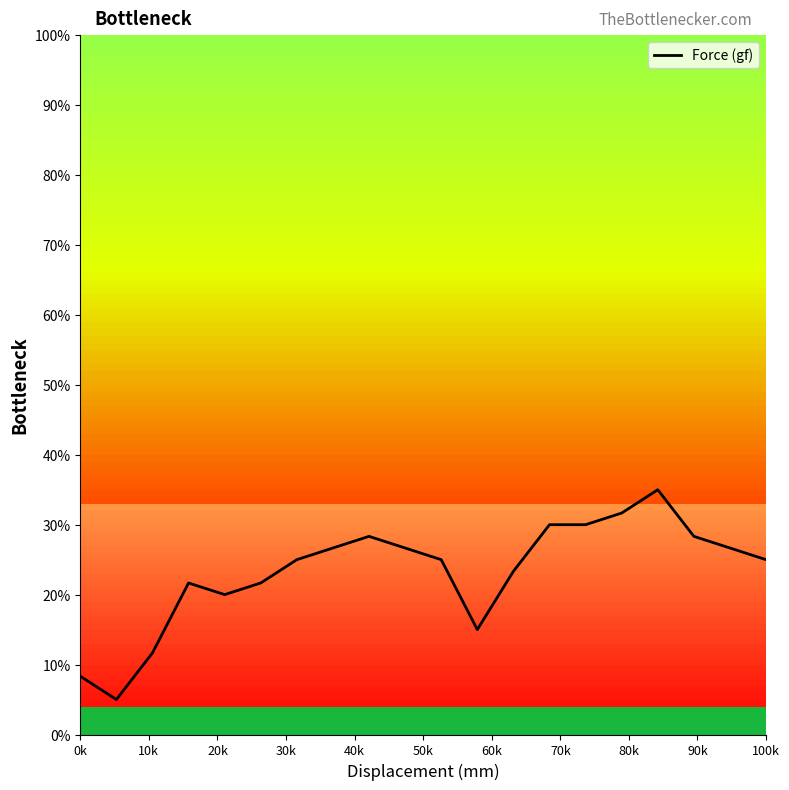

What is the difference between the maximum and minimum values?

30.0